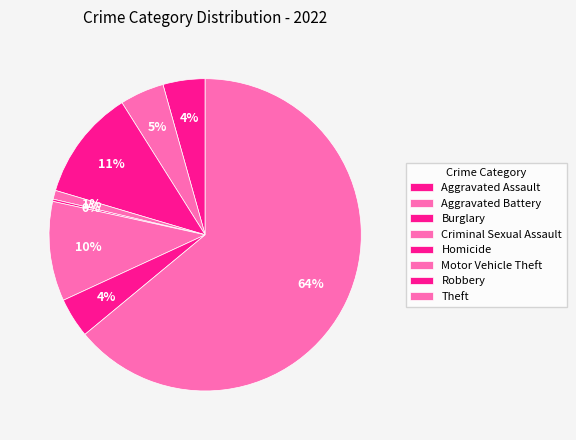

How many segments does this pie chart have?

8